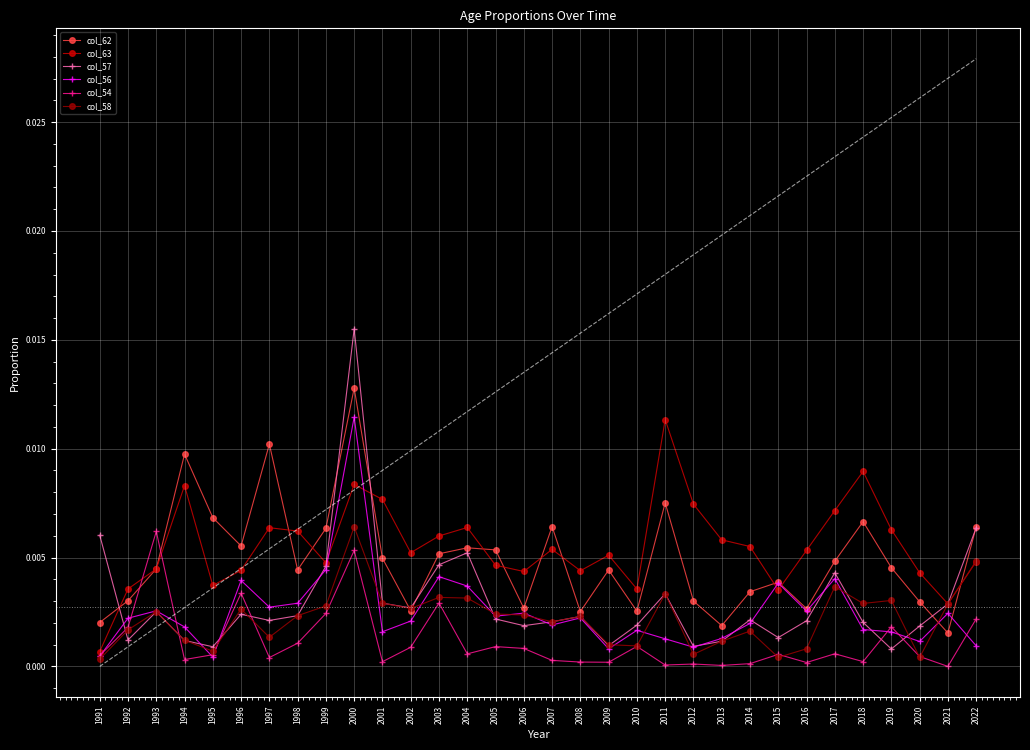

Is it true that col_54 equals 0.0 at 2016?

True